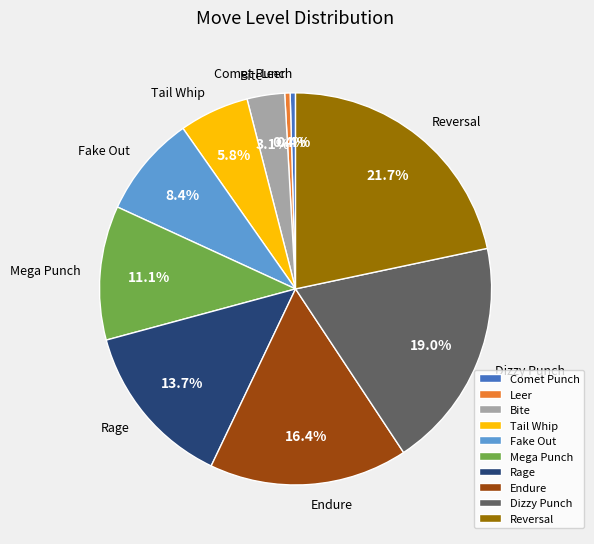

To the nearest percent, what portion does Bite represent?

3%